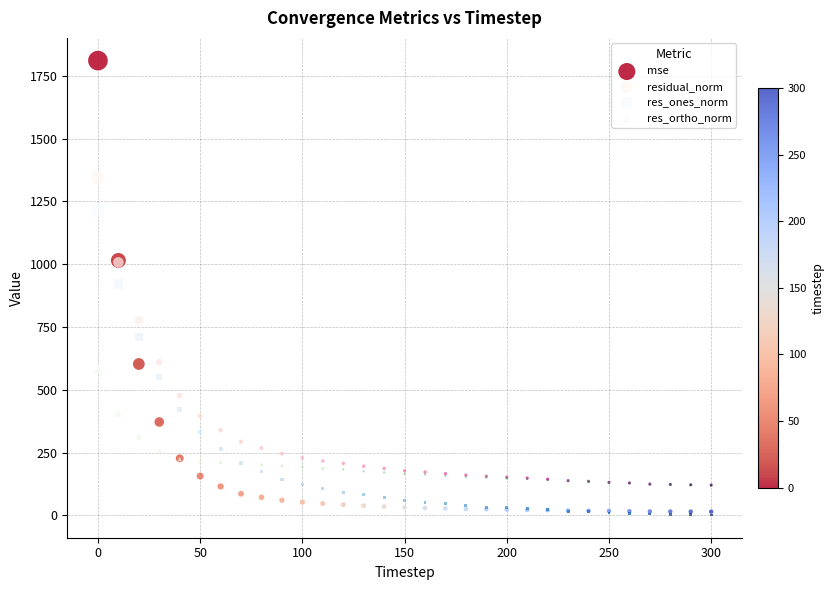

Which series has the largest Y range (max minus min)?

mse